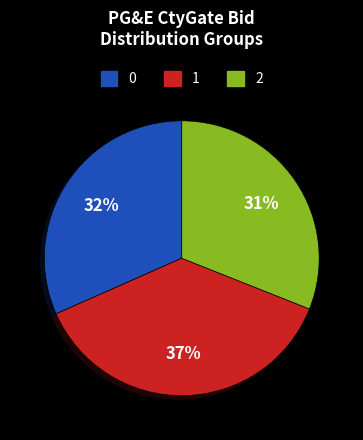

Is 1 the majority of the pie?

No